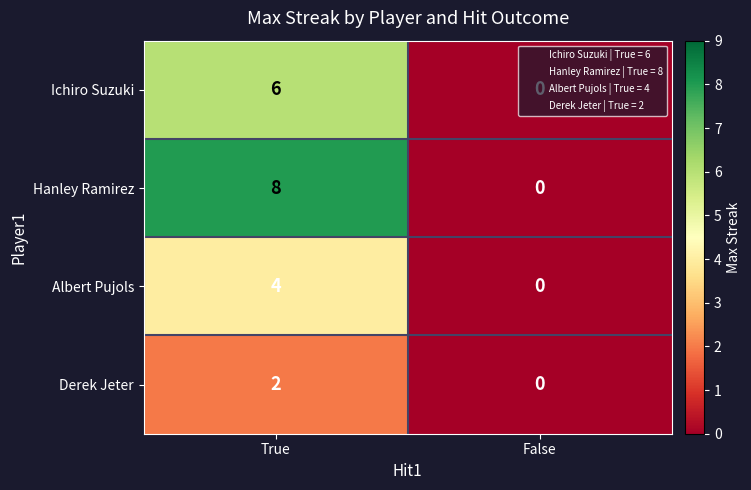

Is the value of Albert Pujols at False greater than the value of Hanley Ramirez at True?

No